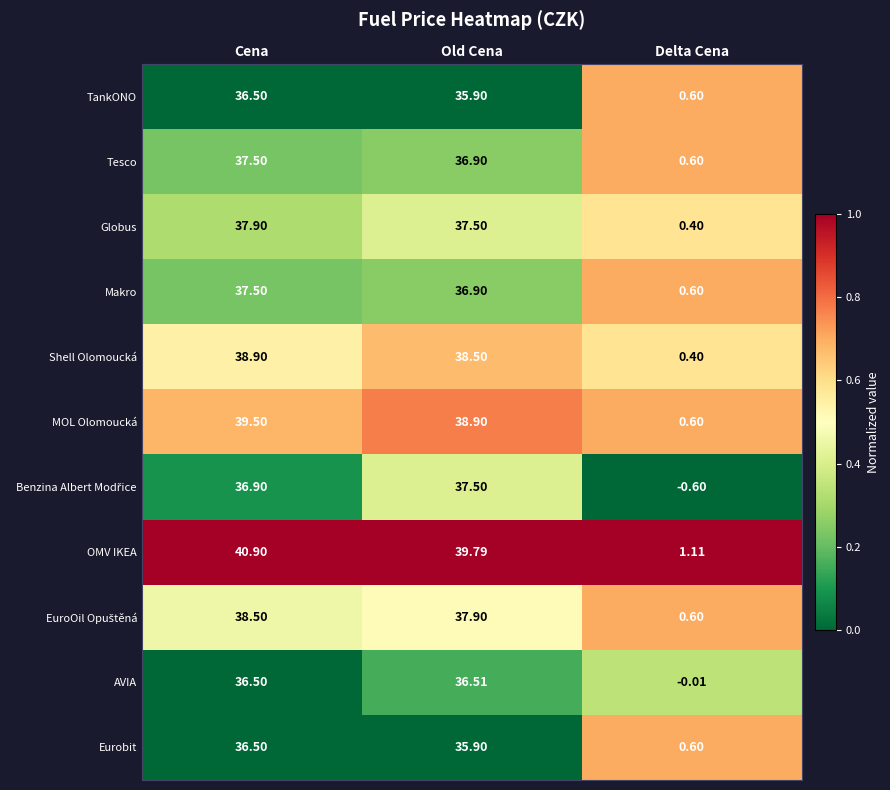

Rank the categories by AVIA value from highest to lowest.

Old Cena, Cena, Delta Cena